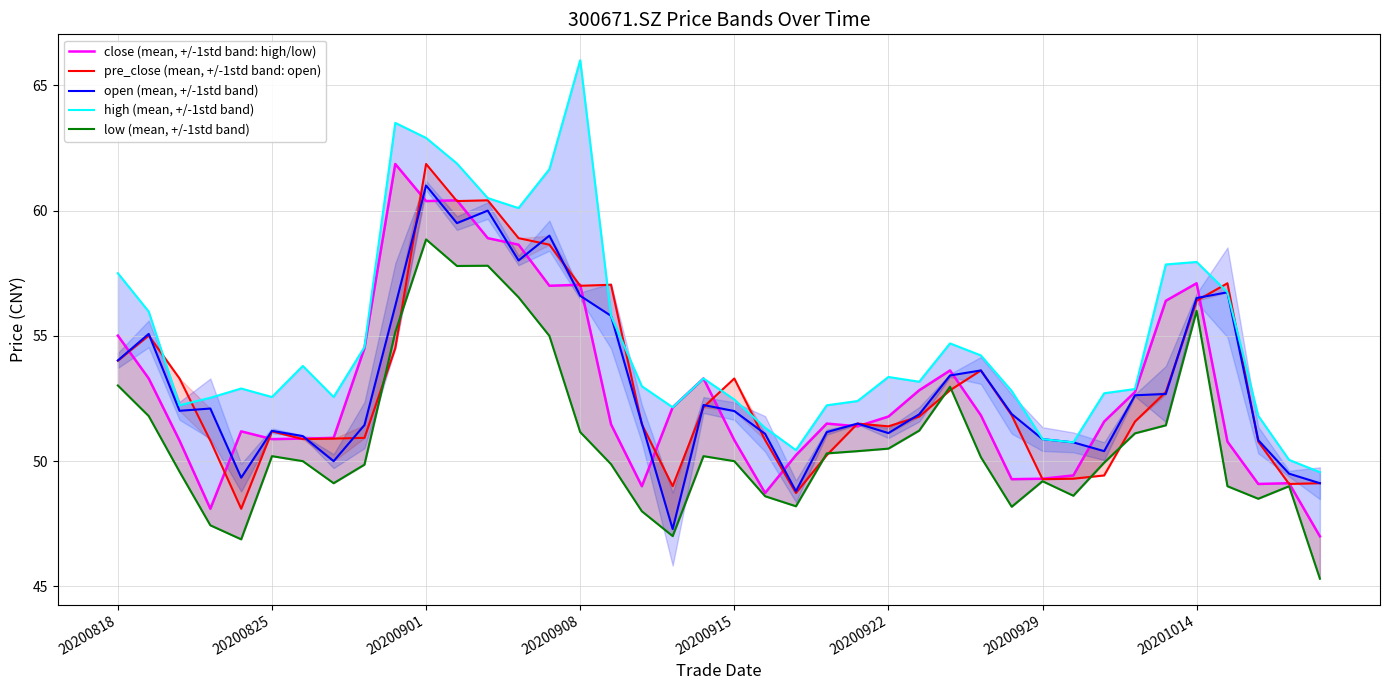

Which series has the widest spread of values?

high (mean, +/-1std band)